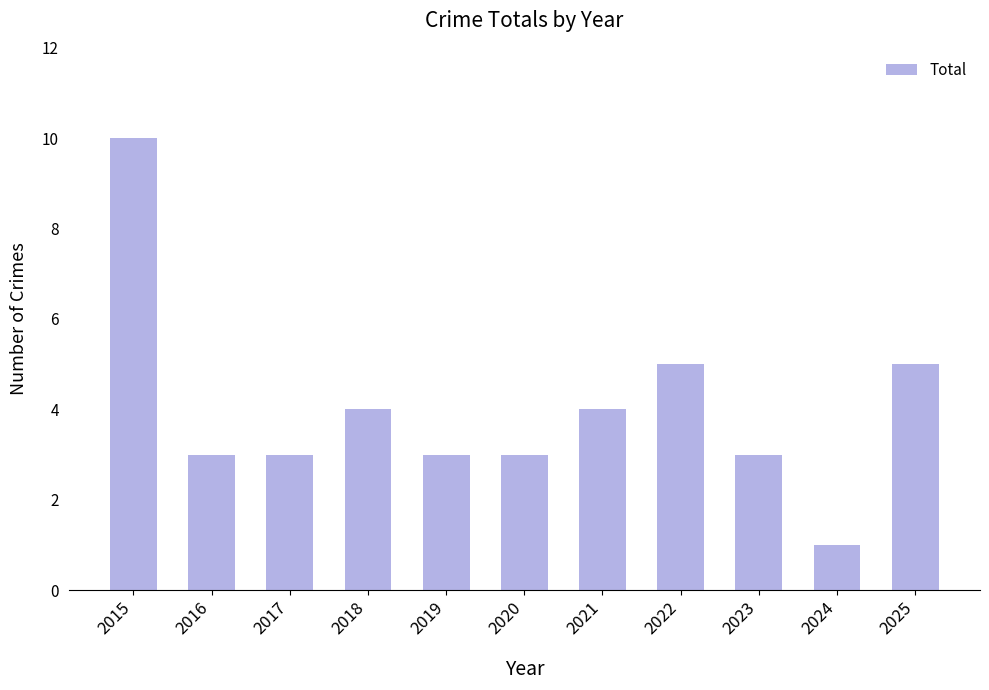

How many bars are there in total?

11